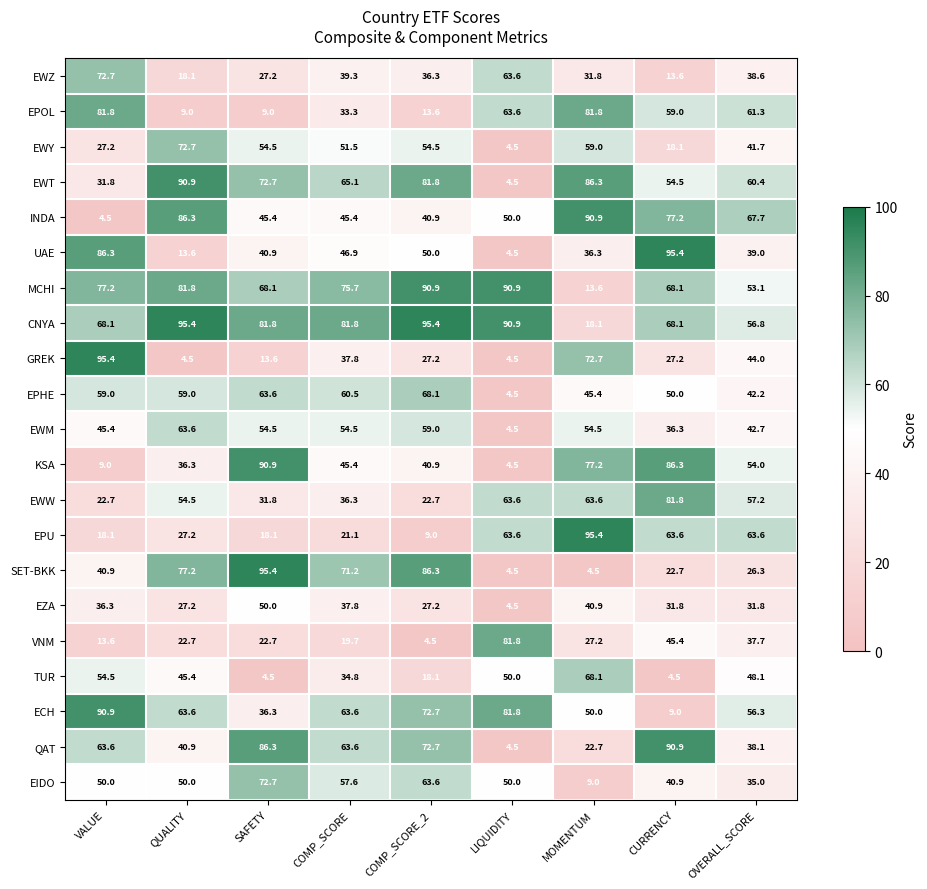

What is the total value across all series at VALUE?

1049.0